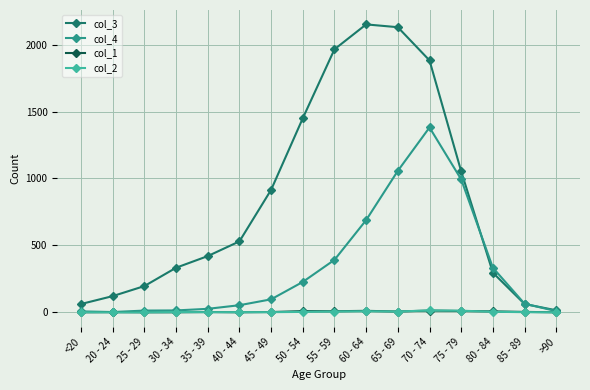

What is the label of the 6th point from the left?

40 - 44